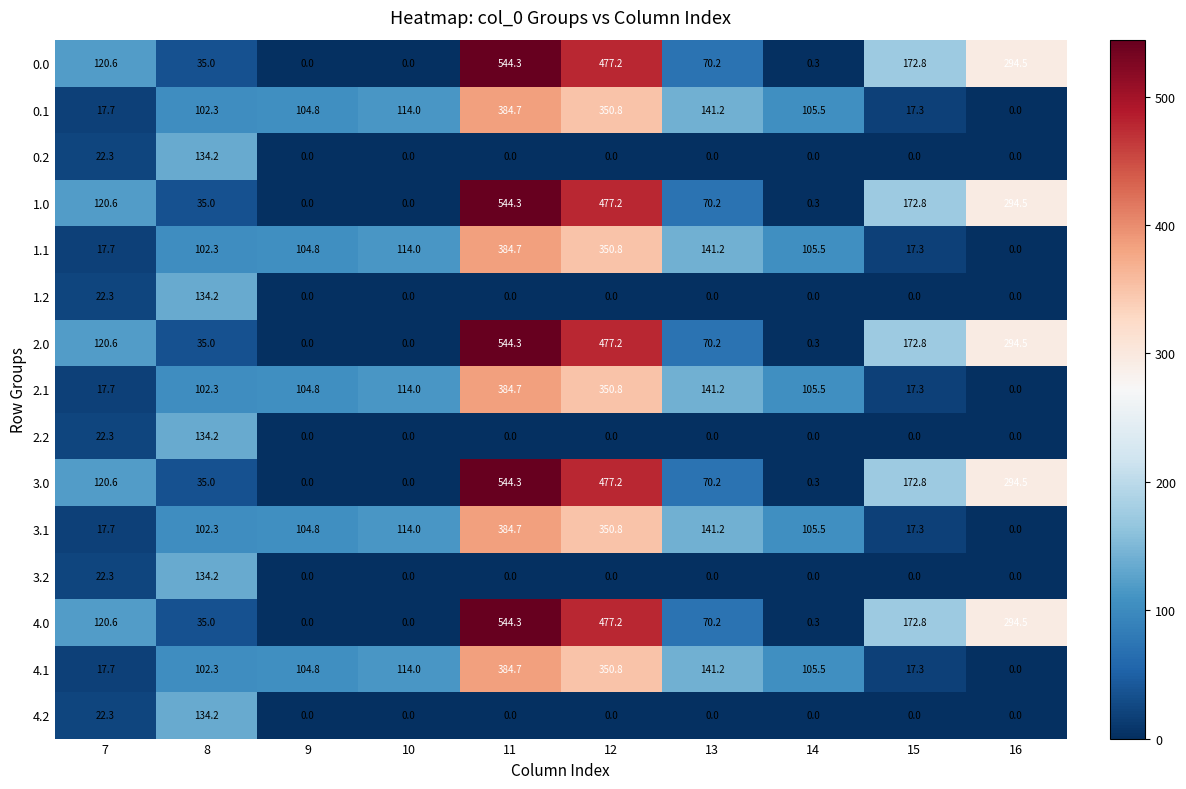

The value of 4.1 at 16 is 0.0. True or false?

True